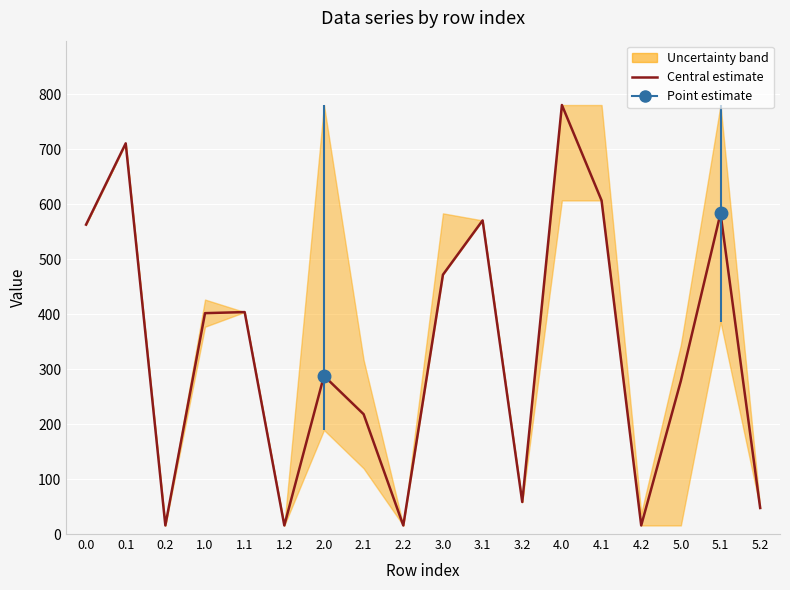

Approximately how many times larger is the value at 0.0 compared to 5.0?

2.0